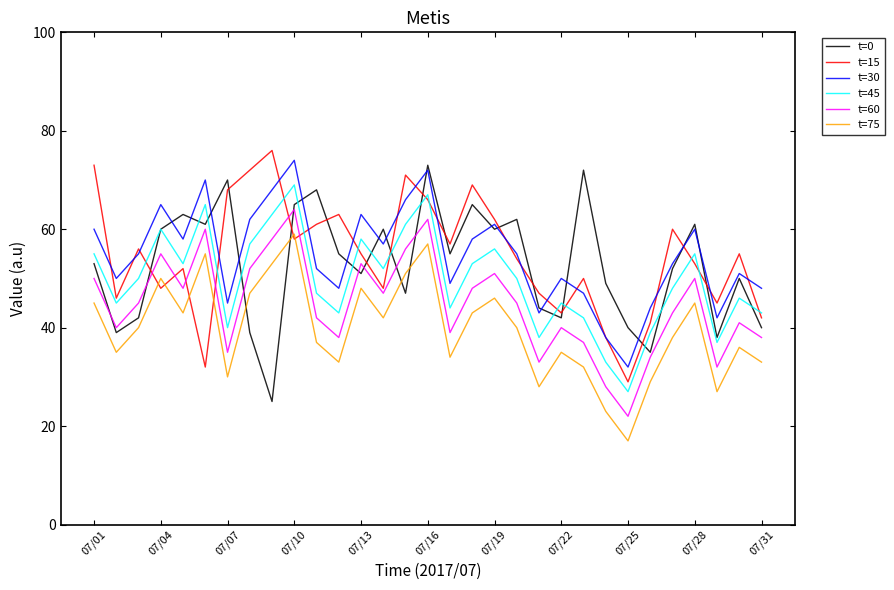

What is the lowest value of the t=0 series?

25